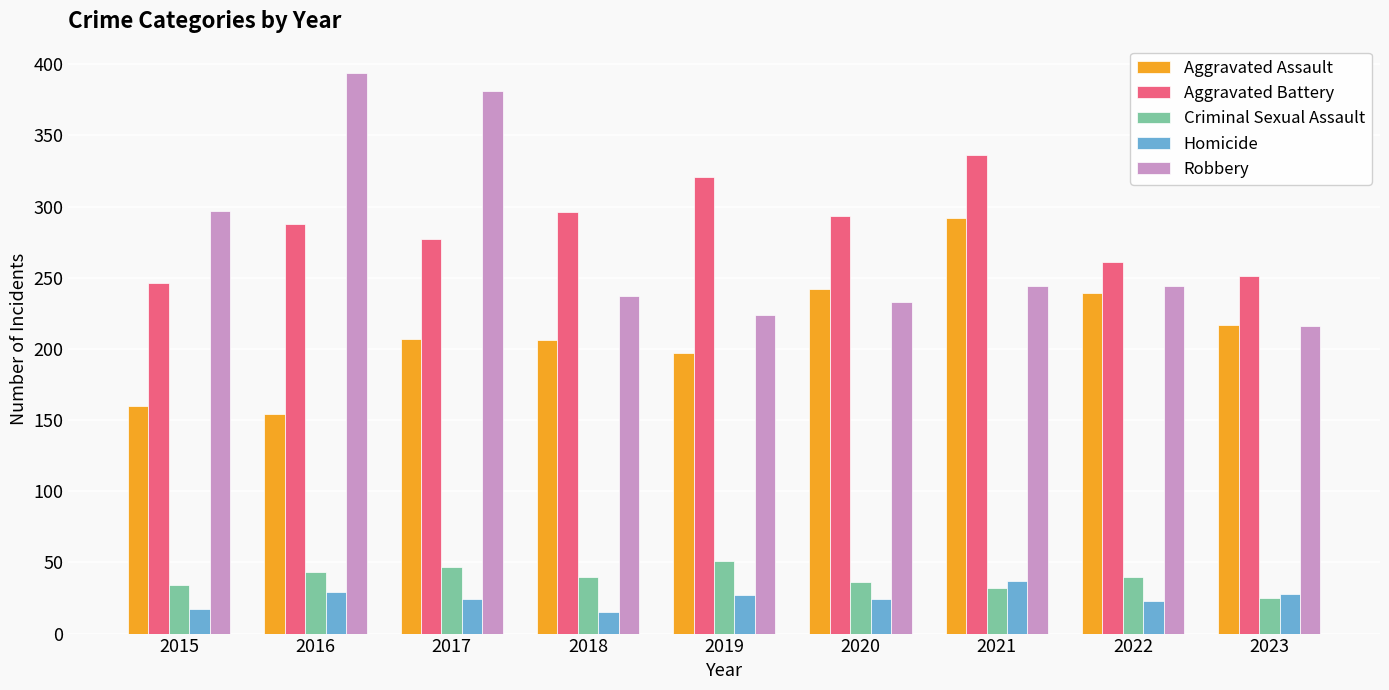

Rank the series by their maximum value, from highest to lowest.

Robbery, Aggravated Battery, Aggravated Assault, Criminal Sexual Assault, Homicide